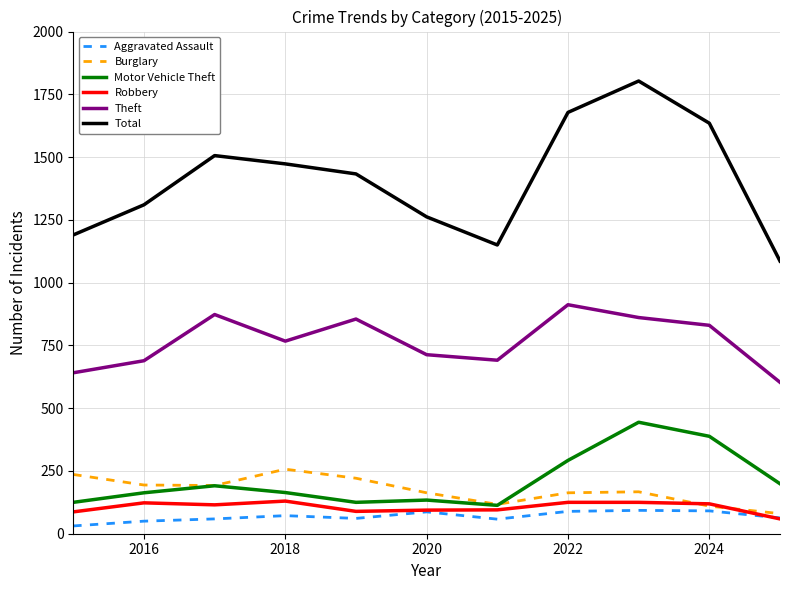

Which series has the largest total across all categories?

Total